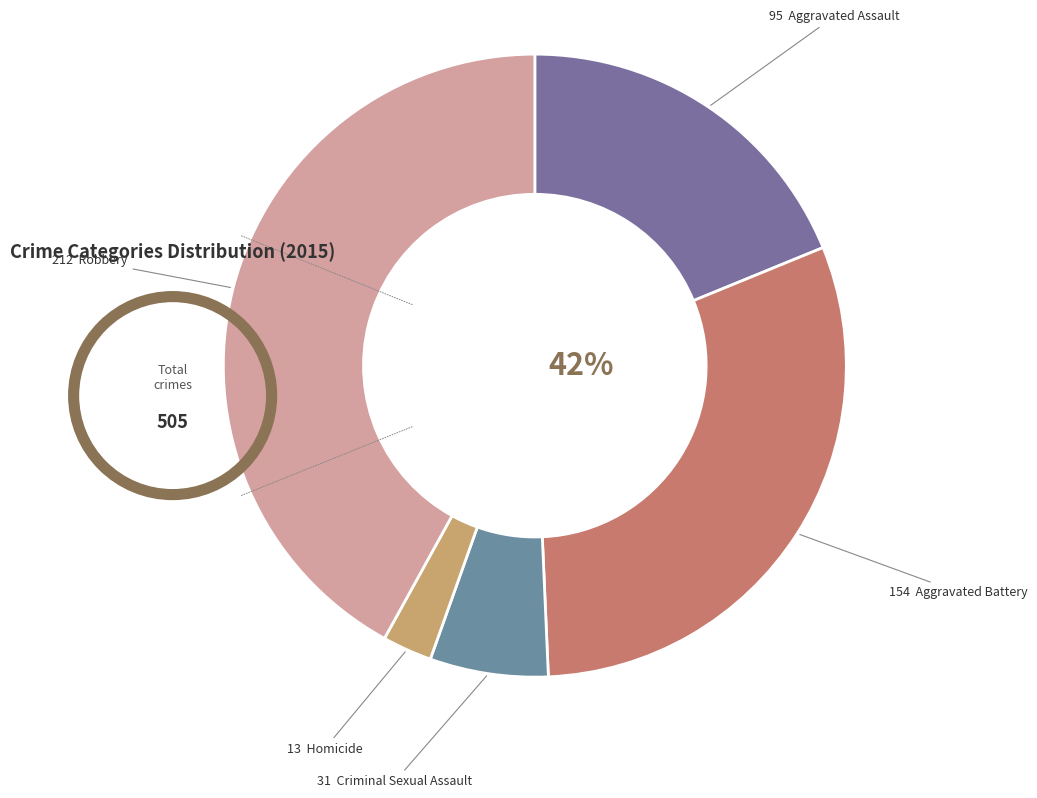

Rank the categories by value from highest to lowest.

Robbery, Aggravated Battery, Aggravated Assault, Criminal Sexual Assault, Homicide